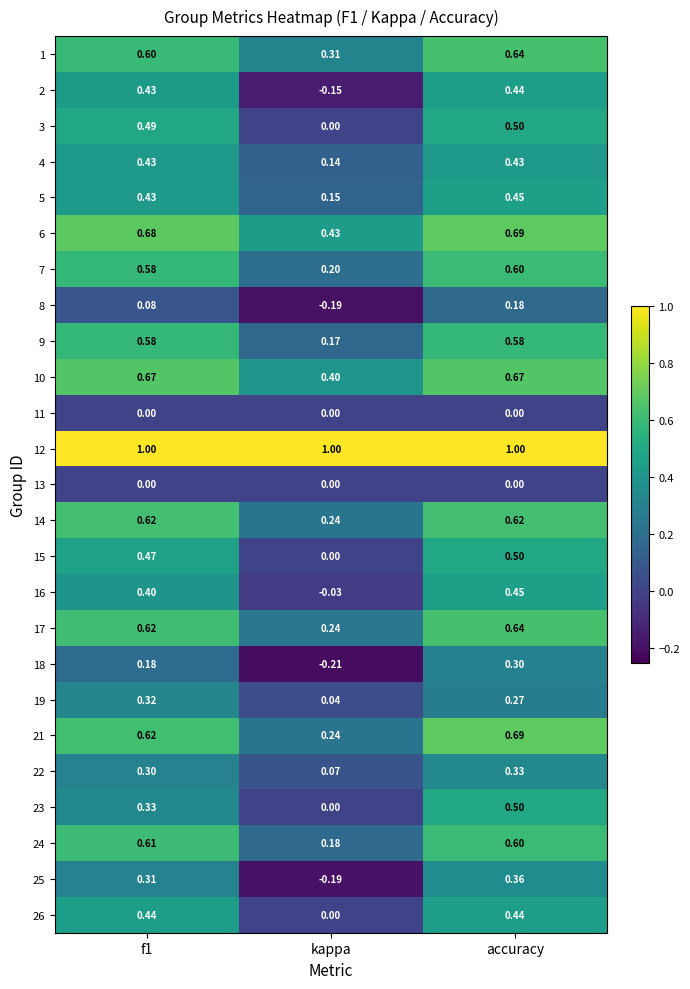

Is the value of 9 at kappa greater than the value of 7 at f1?

No